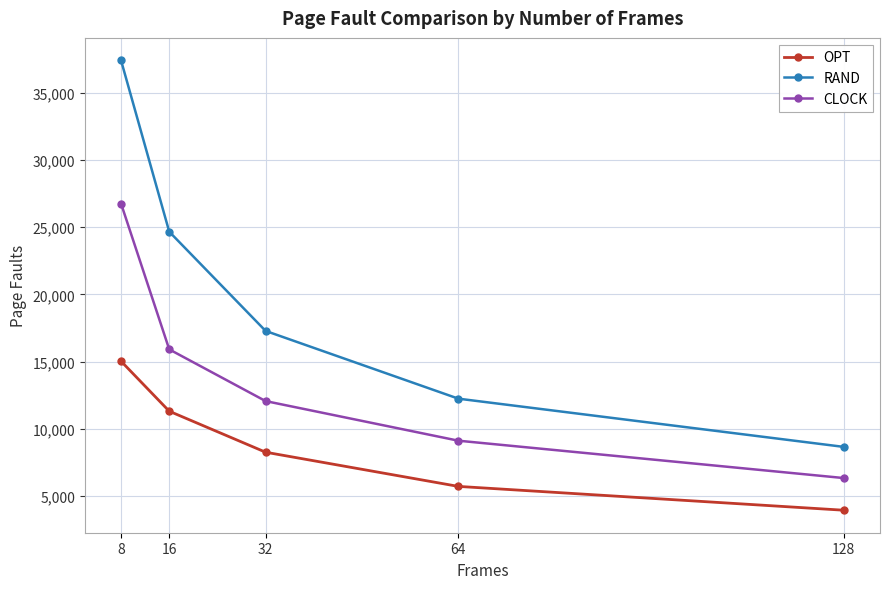

What is the difference between the highest and lowest values at 8?

22359